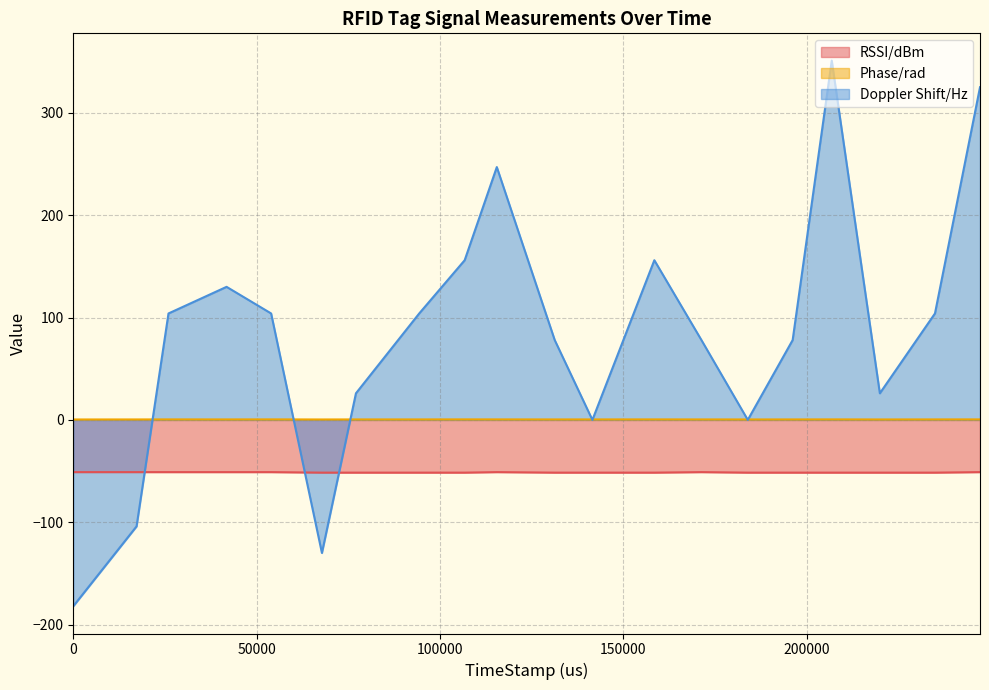

At how many categories does at least one series exceed -49?

20